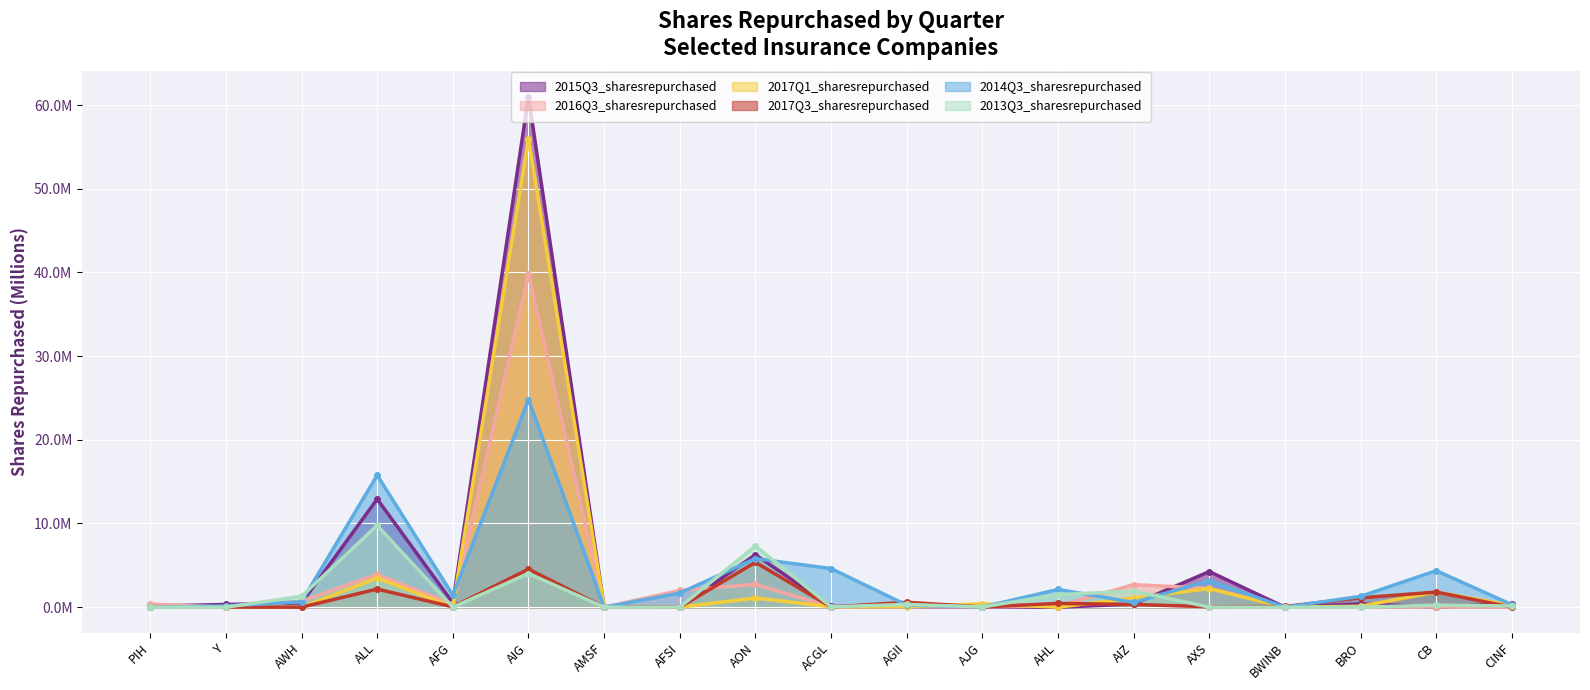

Reading left to right, extract all data points from this chart.

2015Q3_sharesrepurchased: 0.1	0.3	0.5	12.9	0.5	61.0	0.0	0.0	6.3	0.1	0.1	0.0	0.0	0.4	4.3	0.0	0.4	0.0	0.4
2016Q3_sharesrepurchased: 0.4	0.0	0.7	3.9	0.4	39.8	0.0	2.0	2.7	0.0	0.1	0.0	0.1	2.7	2.3	0.0	0.1	0.0	0.0
2017Q1_sharesrepurchased: 0.0	0.0	0.0	3.5	0.0	56.0	0.0	0.0	1.1	0.1	0.1	0.4	0.0	1.1	2.2	0.0	0.1	1.8	0.2
2017Q3_sharesrepurchased: 0.0	0.0	0.0	2.2	0.0	4.5	0.0	0.0	5.4	0.0	0.6	0.0	0.5	0.3	0.1	0.1	1.1	1.8	0.0
2014Q3_sharesrepurchased: 0.0	0.1	0.7	15.8	1.4	24.8	0.0	1.7	5.8	4.6	0.3	0.0	2.1	0.6	3.2	0.0	1.3	4.4	0.3
2013Q3_sharesrepurchased: 0.0	0.0	1.3	9.8	0.0	4.0	0.0	0.0	7.3	0.0	0.3	0.0	1.5	1.9	0.0	0.0	0.0	0.2	0.1